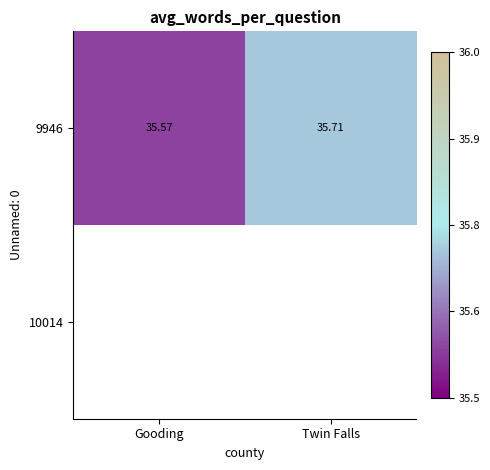

At which category does the chart reach its peak across all series?

Twin Falls